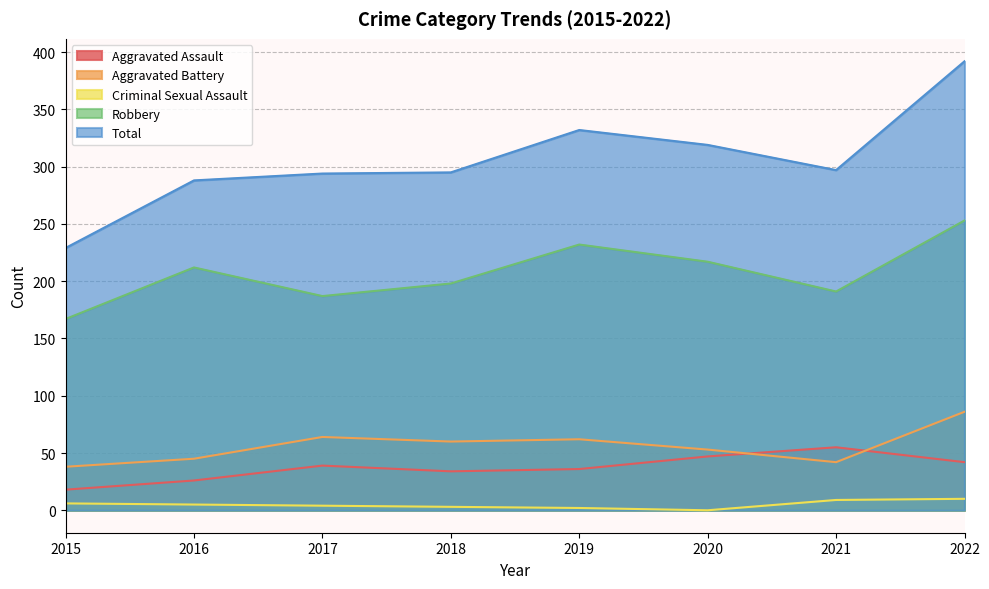

List the labels in order of Aggravated Battery value, largest first.

2022, 2017, 2019, 2018, 2020, 2016, 2021, 2015